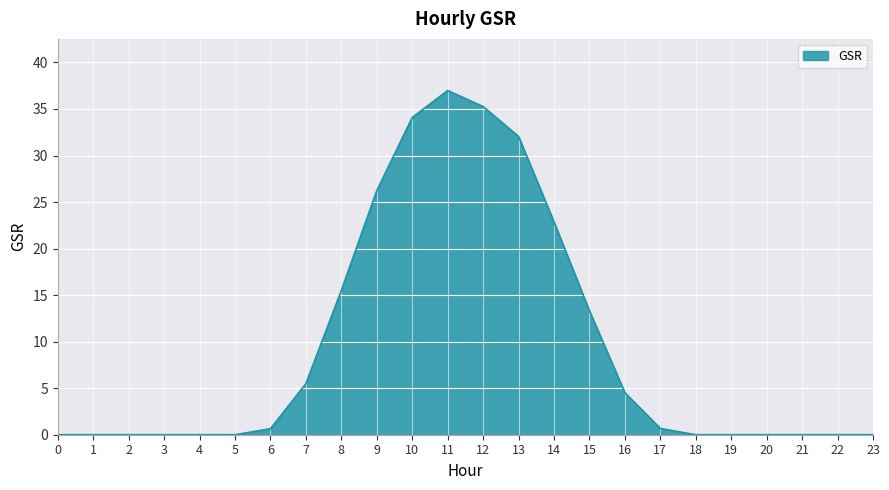

What is the greatest value displayed?

37.0